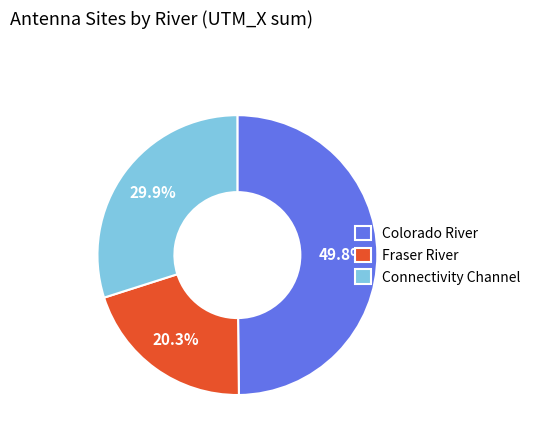

Is there a majority slice in this chart?

No